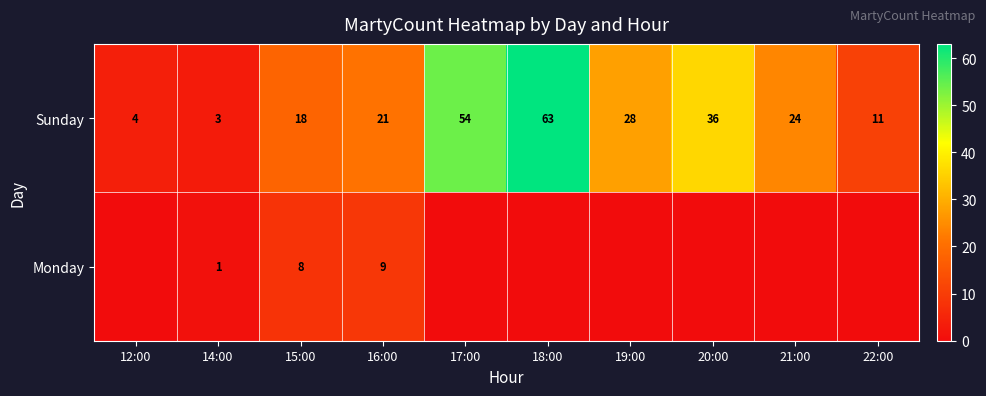

What is the average value of the Sunday series?

26